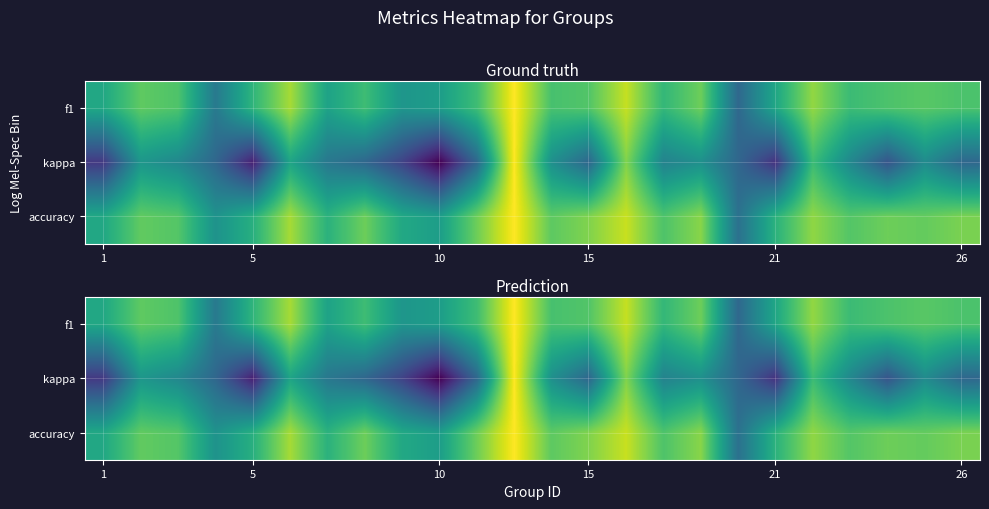

Rank the series by their maximum value, from highest to lowest.

f1, kappa, accuracy